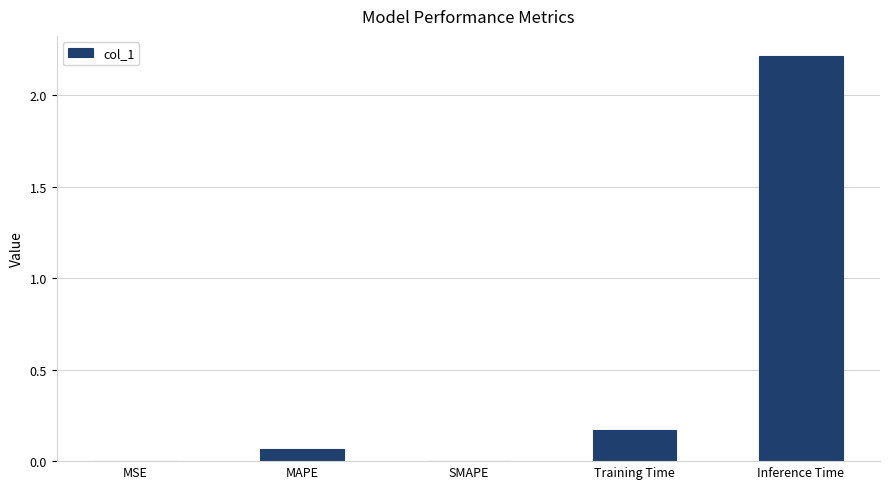

What is the maximum value shown in the chart?

2.2